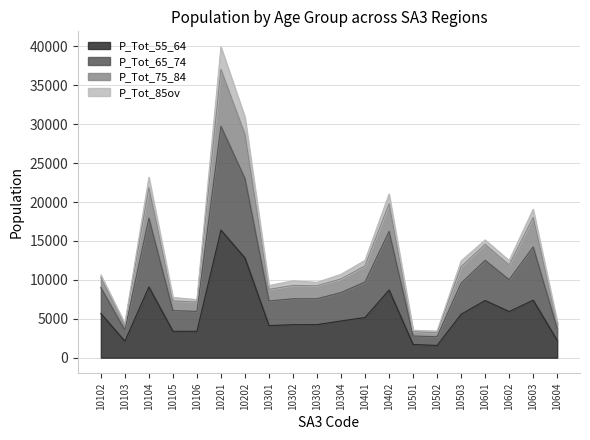

Count the number of categories in the chart.

20